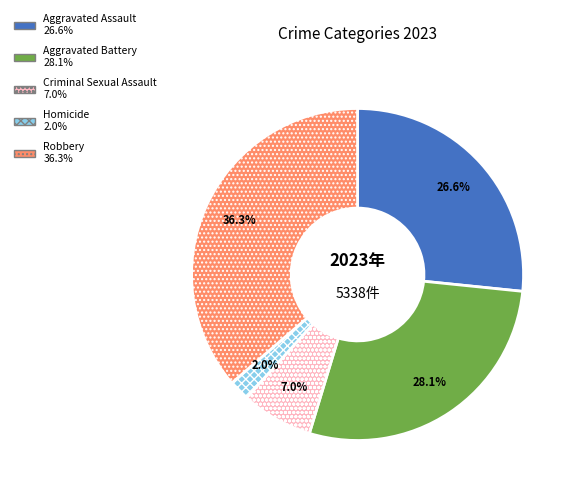

To the nearest percent, what is the combined percentage of Homicide and Criminal Sexual Assault?

9%